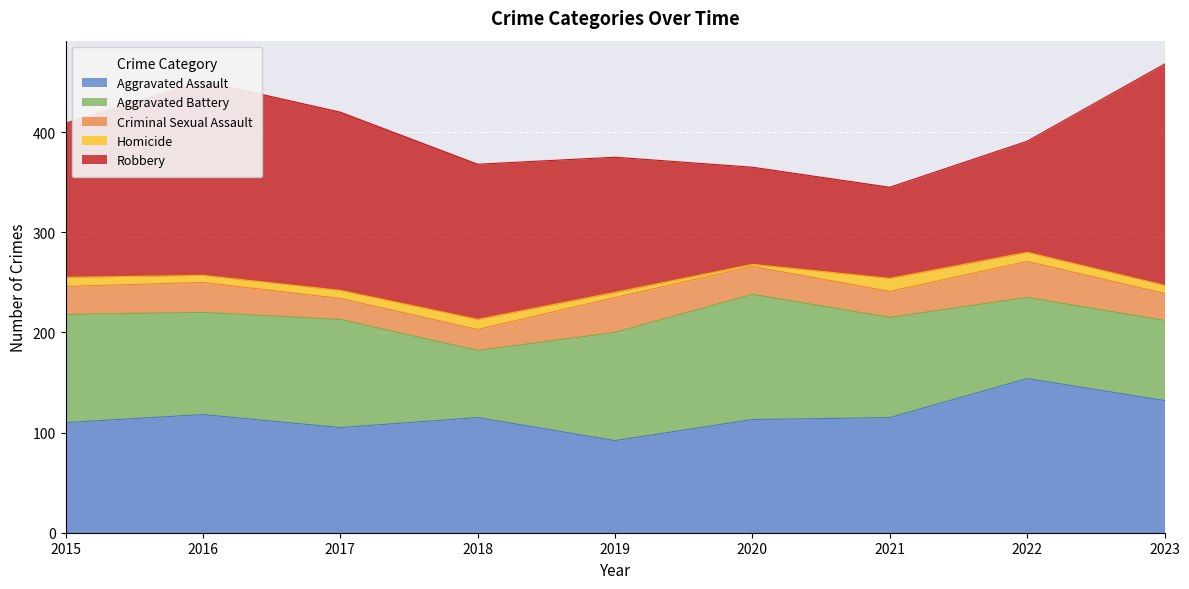

Reading left to right, what are all the values shown in this chart?

Aggravated Assault: 110	118	105	115	92	113	115	154	132
Aggravated Battery: 108	102	108	67	108	125	100	81	80
Criminal Sexual Assault: 28	30	21	21	35	28	26	36	27
Homicide: 9	7	8	10	5	2	13	9	8
Robbery: 154	194	178	155	135	97	91	111	221